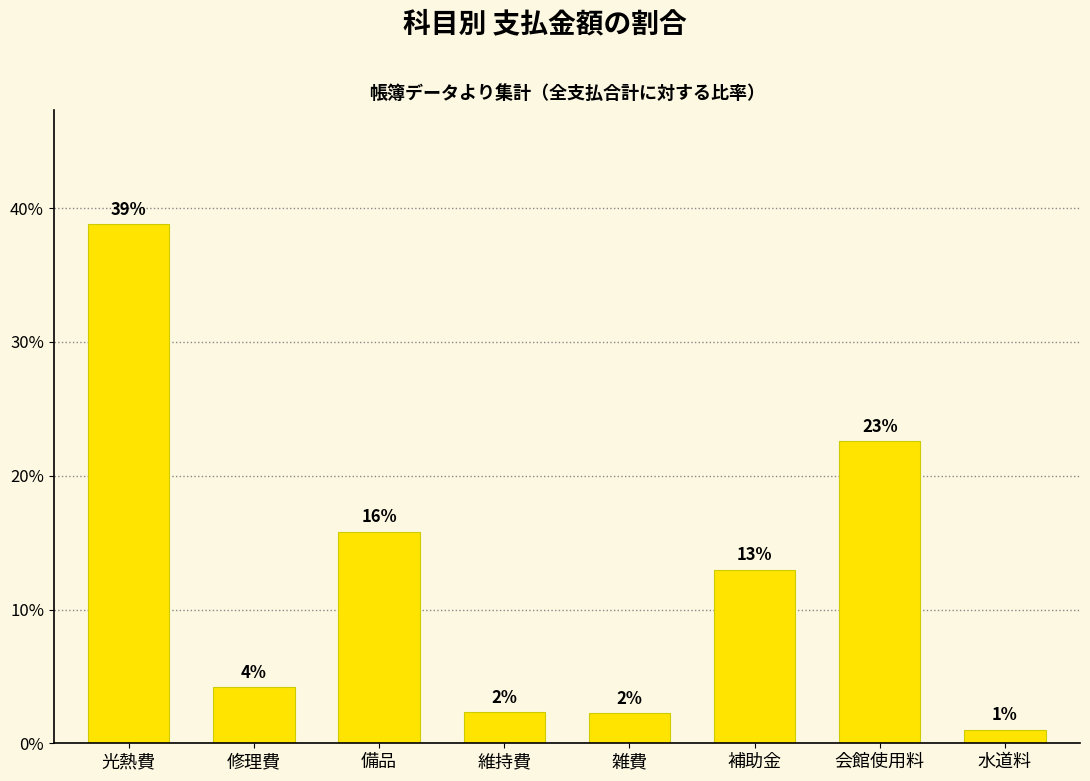

The chart shows a value of 64.4 at 光熱費. True or false?

False